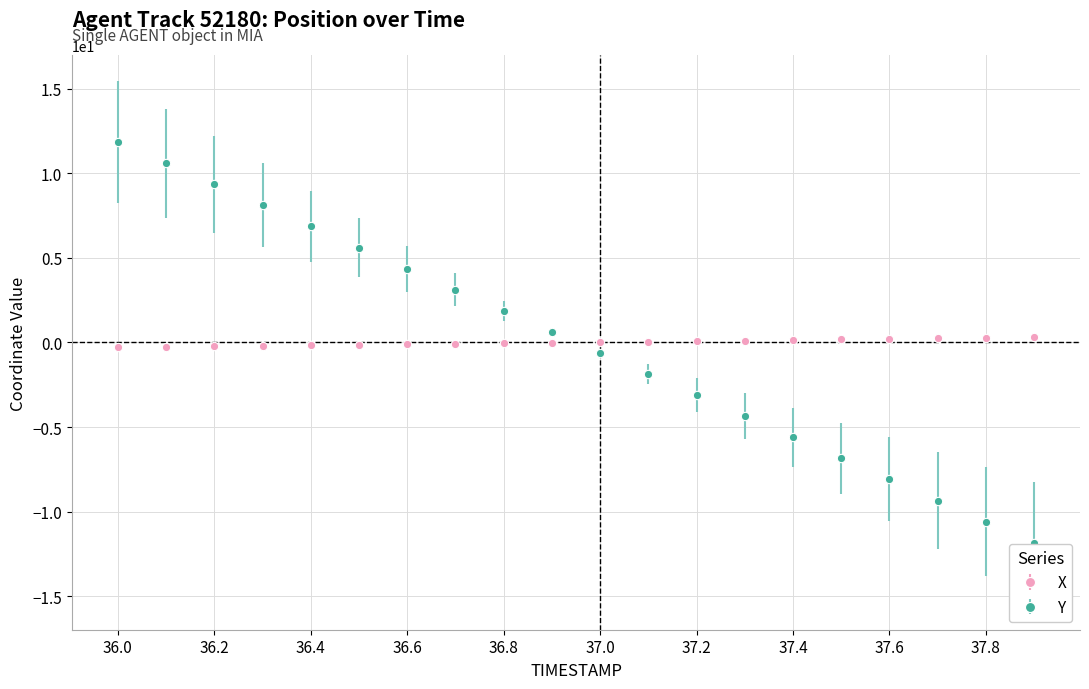

Rank the series by their maximum value, from lowest to highest.

X, Y